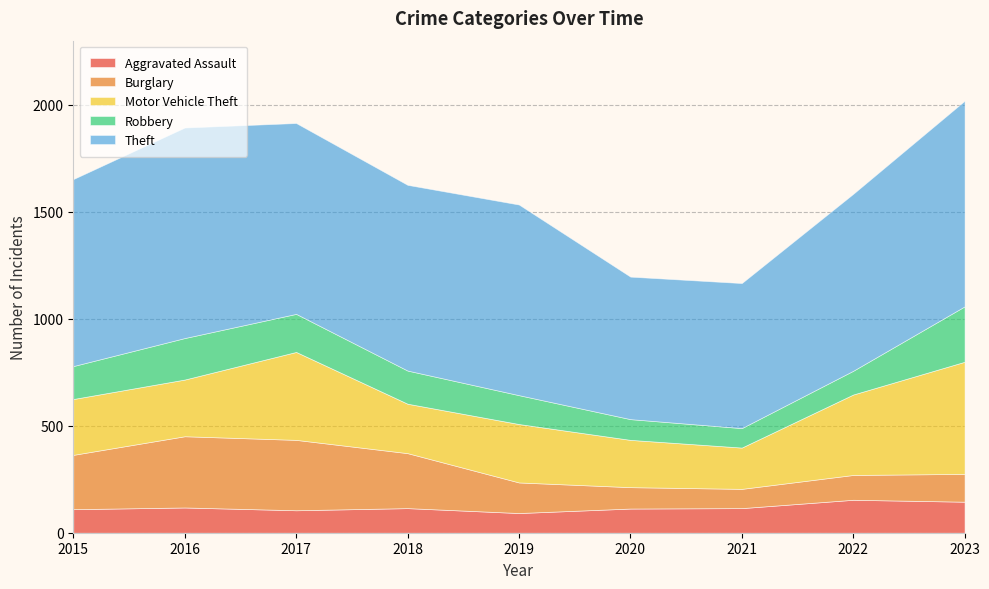

True or false: Aggravated Assault and Motor Vehicle Theft intersect in this chart.

False